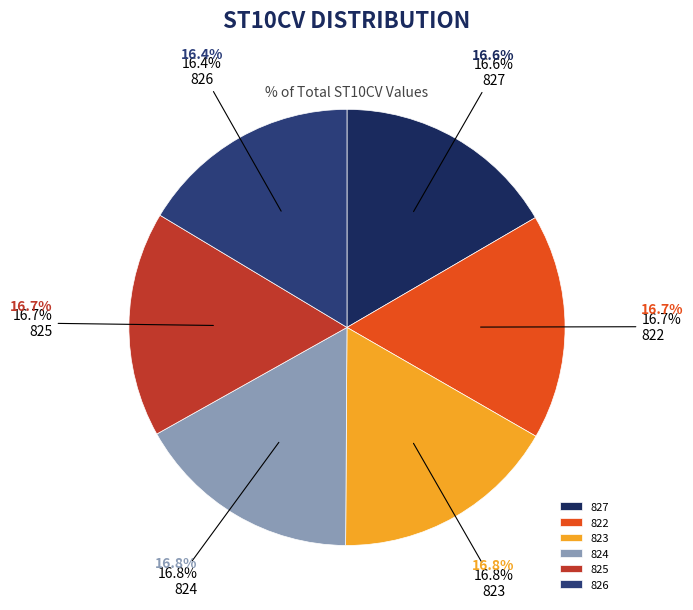

What is the change in value from 822 to 826?

-31400